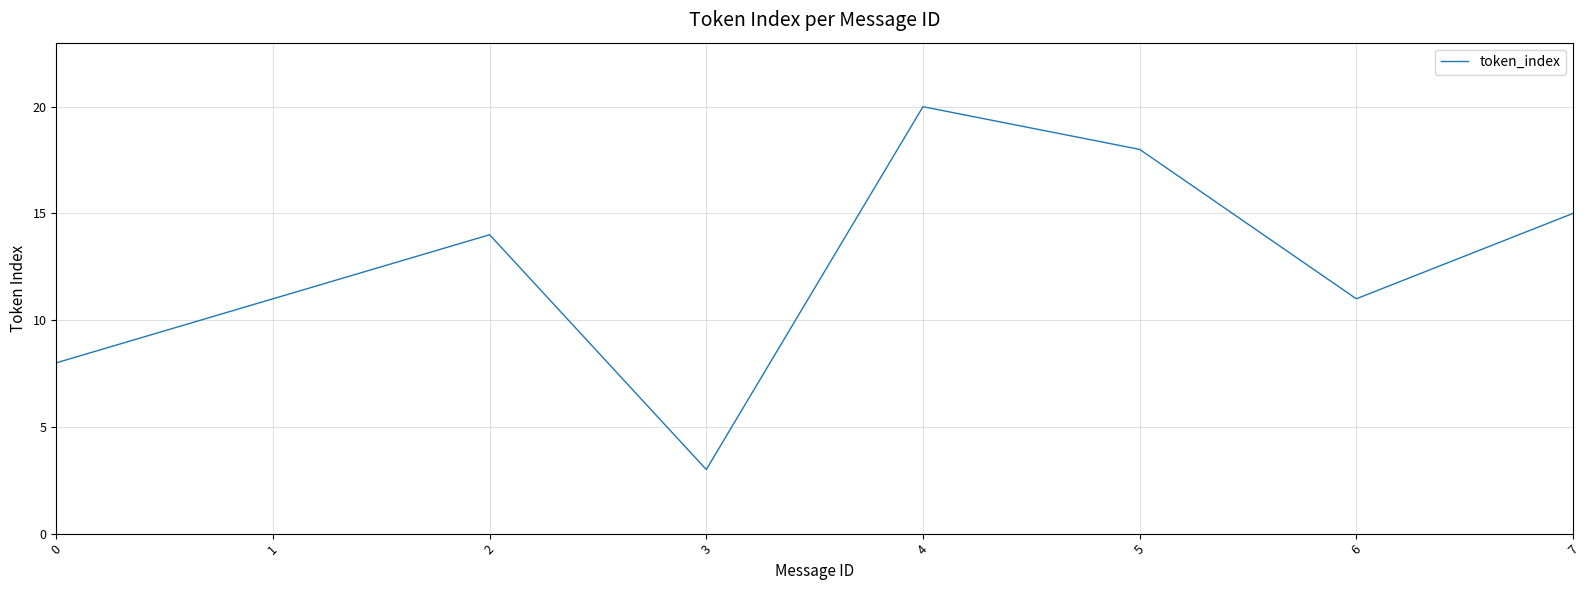

Which has a higher value, 1 or 4?

4